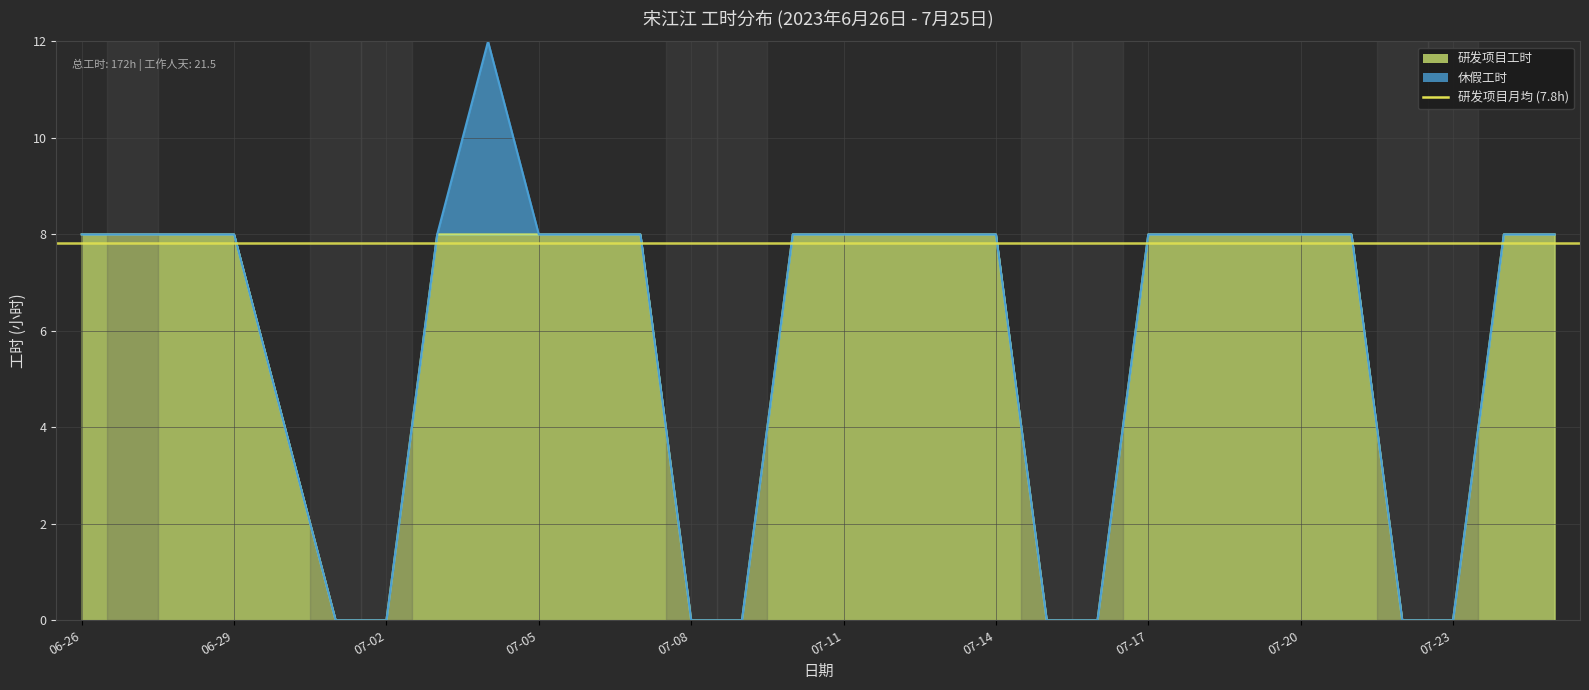

What is the change in value from 07-02 to 07-06?

+8